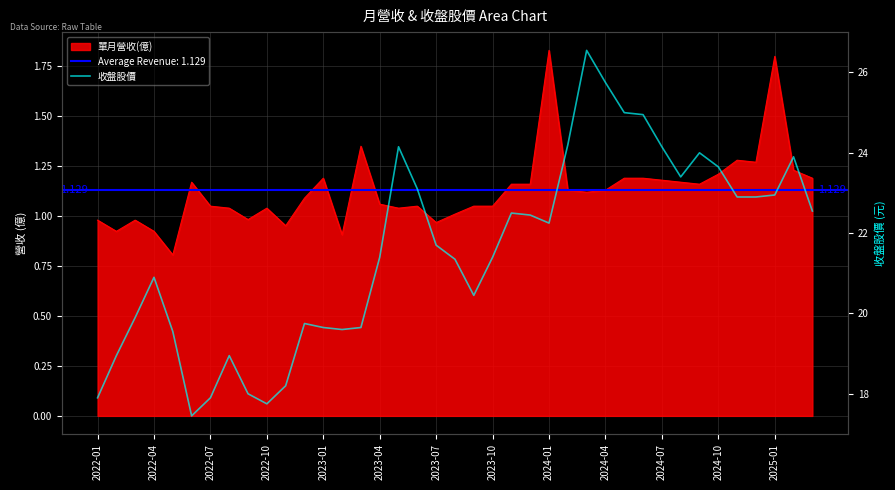

What is the average value?

21.6